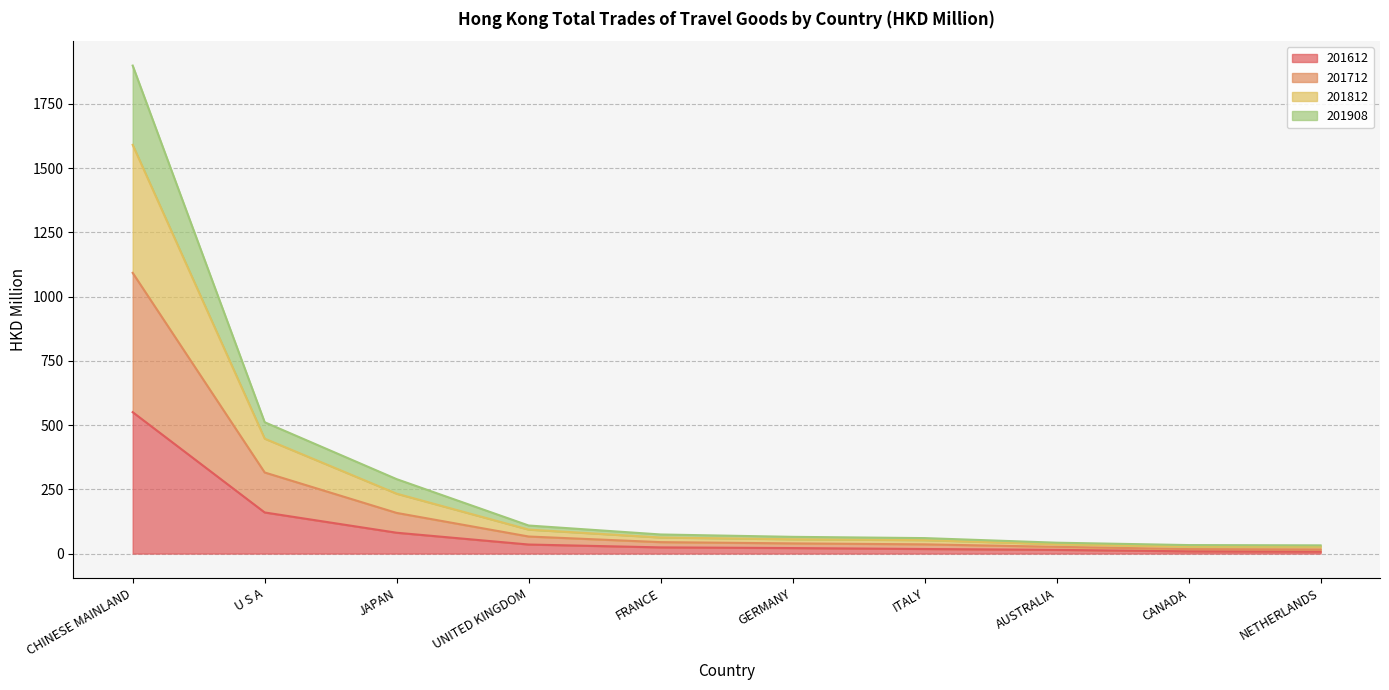

Is it true that 201612 equals 964.7 at CHINESE MAINLAND?

False